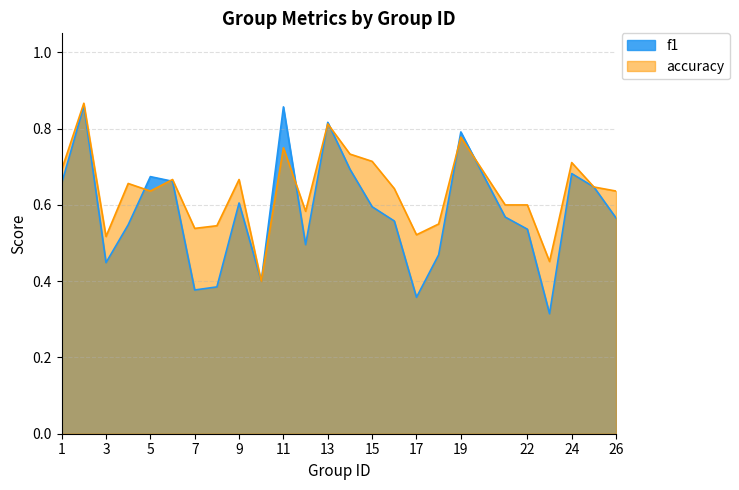

Where is the first local maximum for accuracy?

2